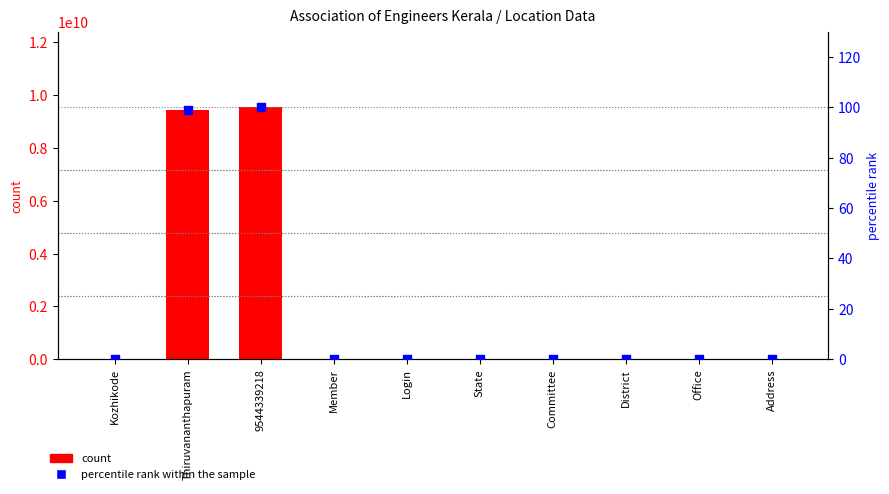

What are all the series names shown in the legend?

count, percentile rank within the sample